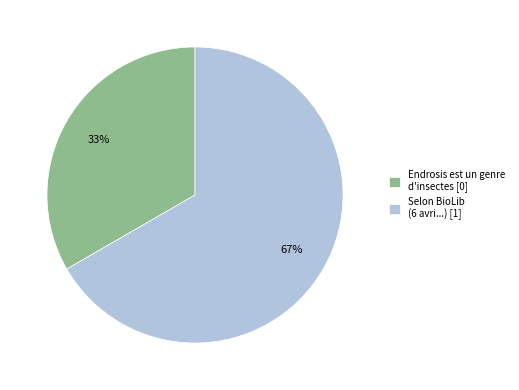

How many segments does this pie chart have?

2